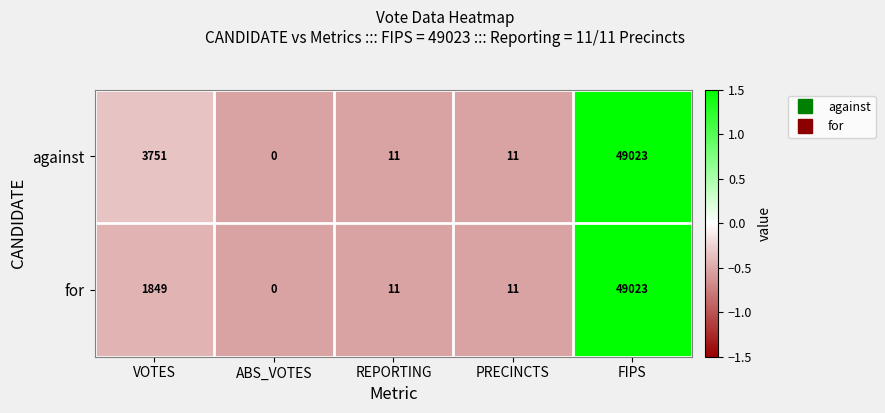

The value of against at ABS_VOTES is -18171. True or false?

False